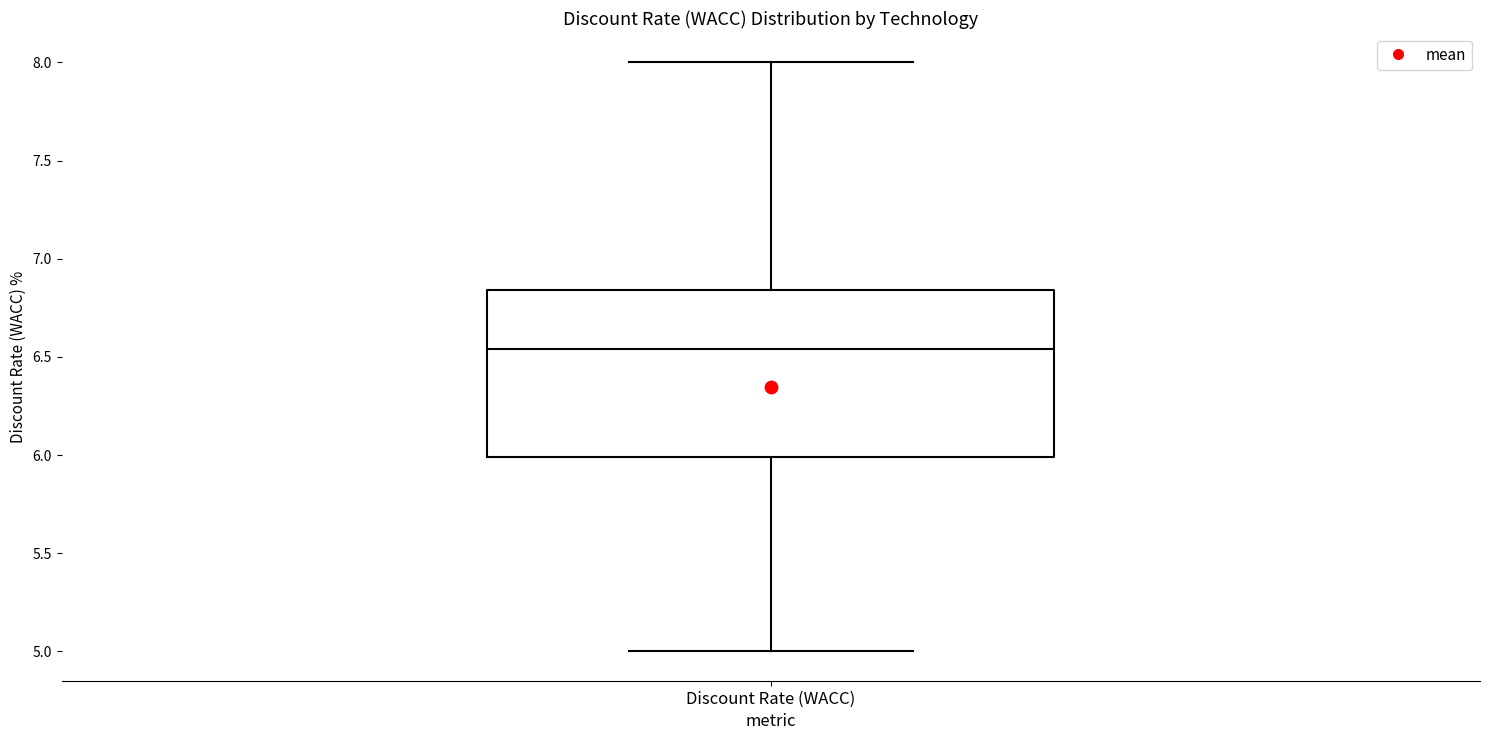

Transcribe this box plot: give where the median line is, the range the box spans, and where the two whiskers end, as read against the y-axis. The values are not printed on the chart, so give them approximately, as read against the axis.

median 6.55, box 6.00 to 6.85, whiskers 5.00 to 8.00